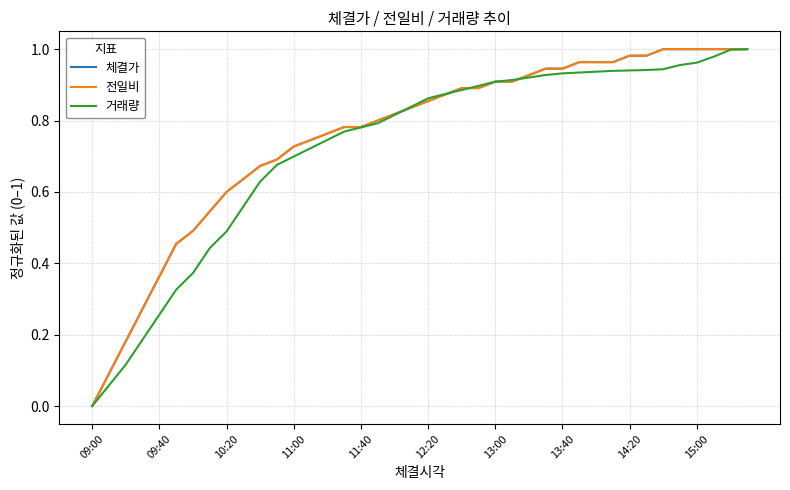

Does the chart have visible grid lines?

Yes